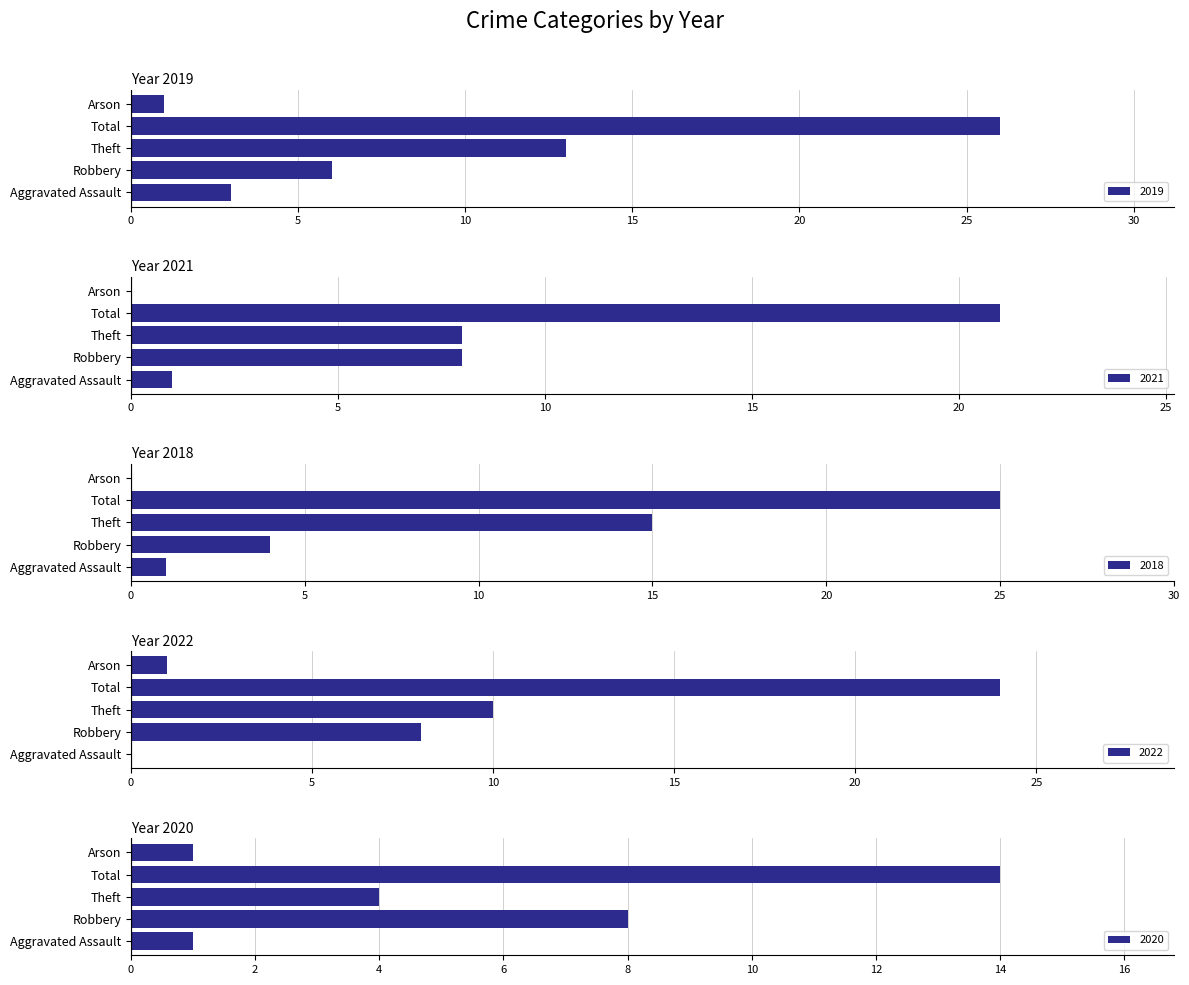

At which category does the chart reach its minimum across all series?

Arson